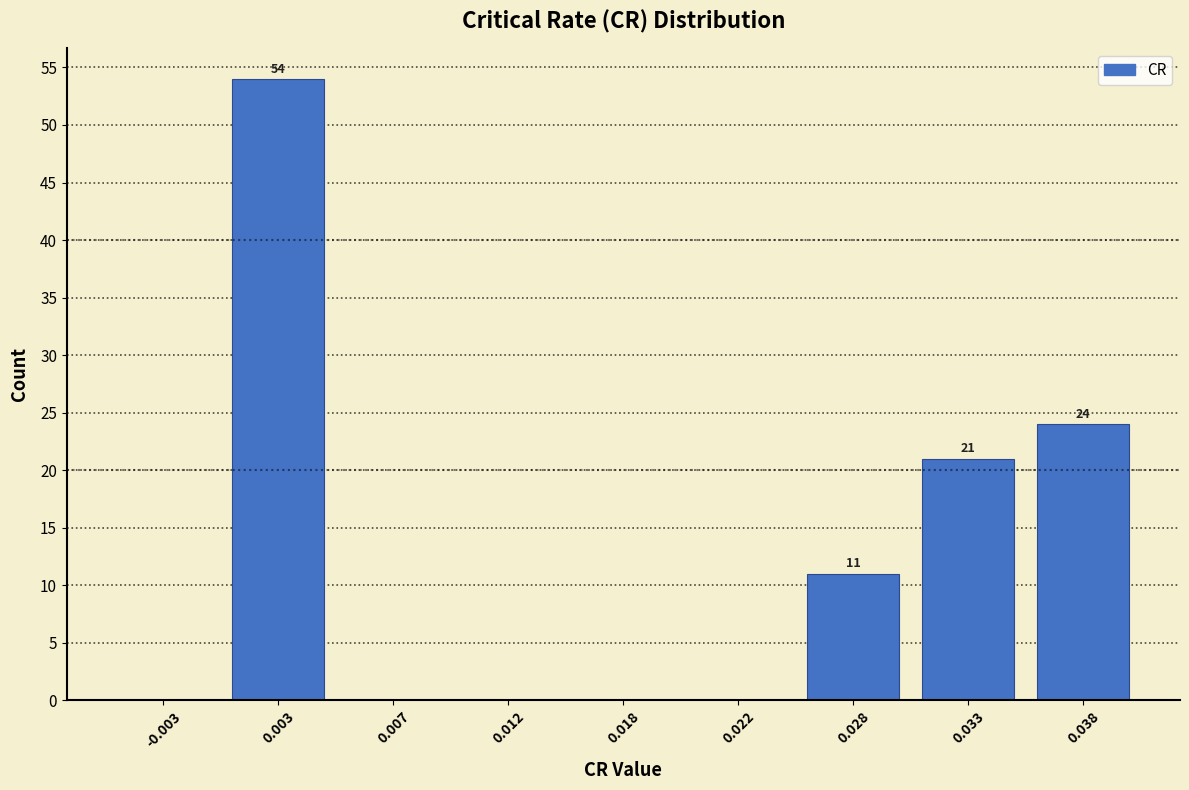

Reading left to right, extract all data points from this chart.

-0.003=0	0.003=54	0.007=0	0.012=0	0.018=0	0.022=0	0.028=11	0.033=21	0.038=24